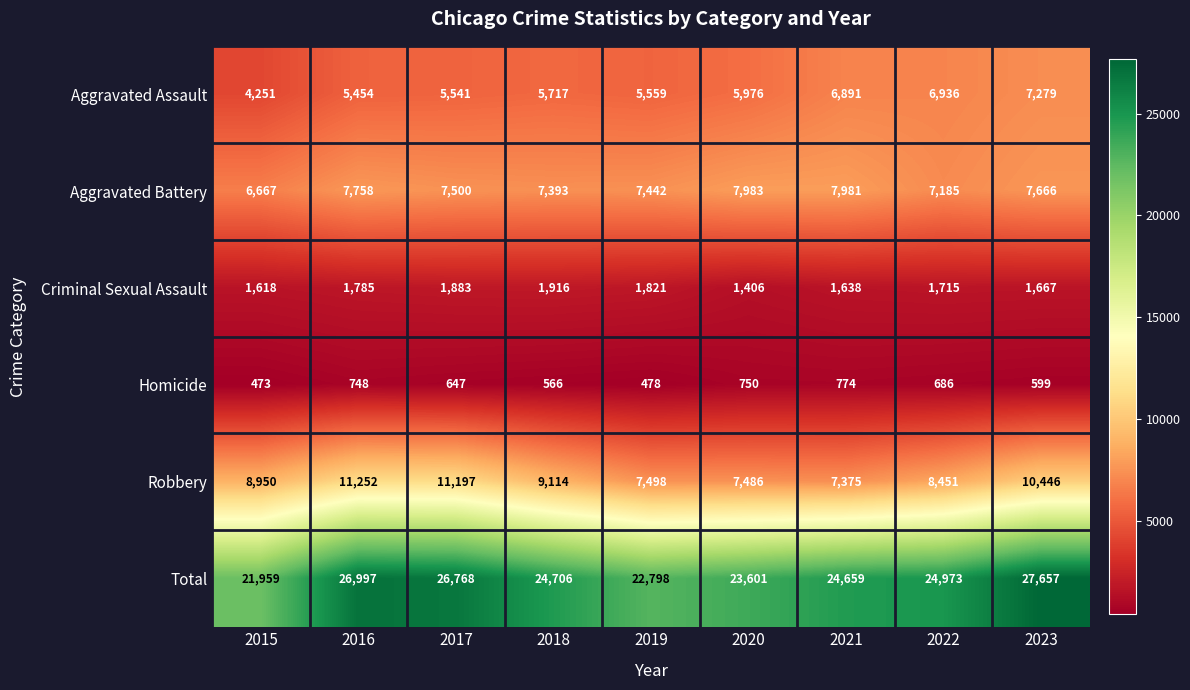

Is it true that Homicide equals 686 at 2022?

True